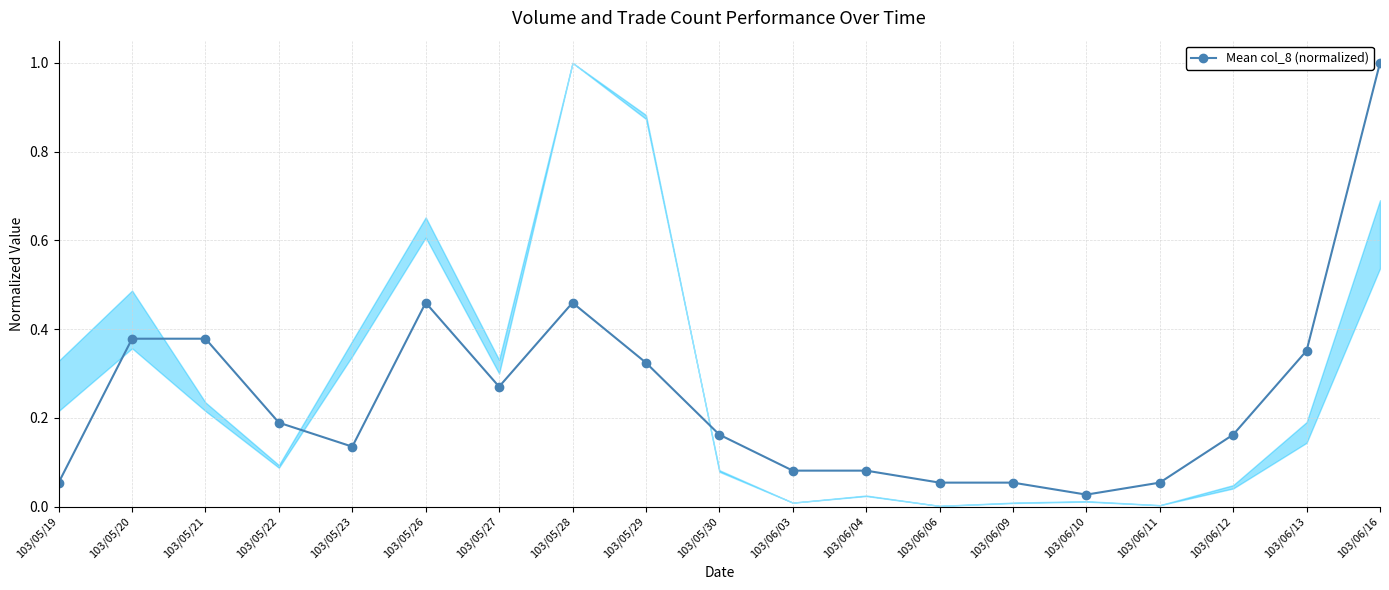

What is the label of the 5th point from the left?

103/05/23